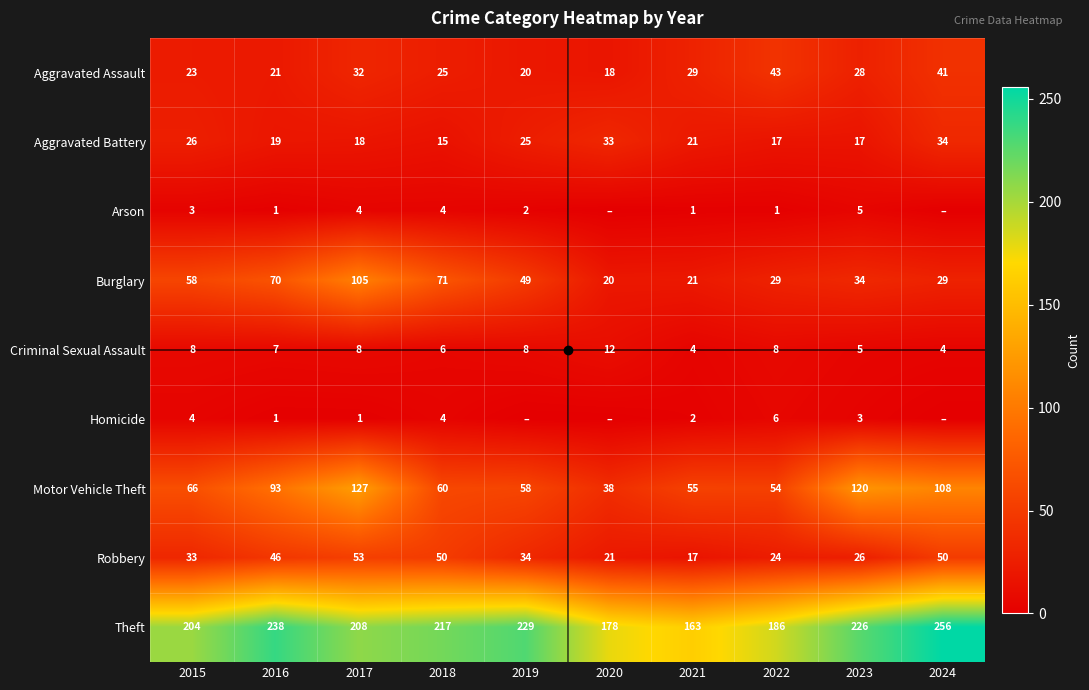

Is it true that Burglary equals 49 at 2019?

True